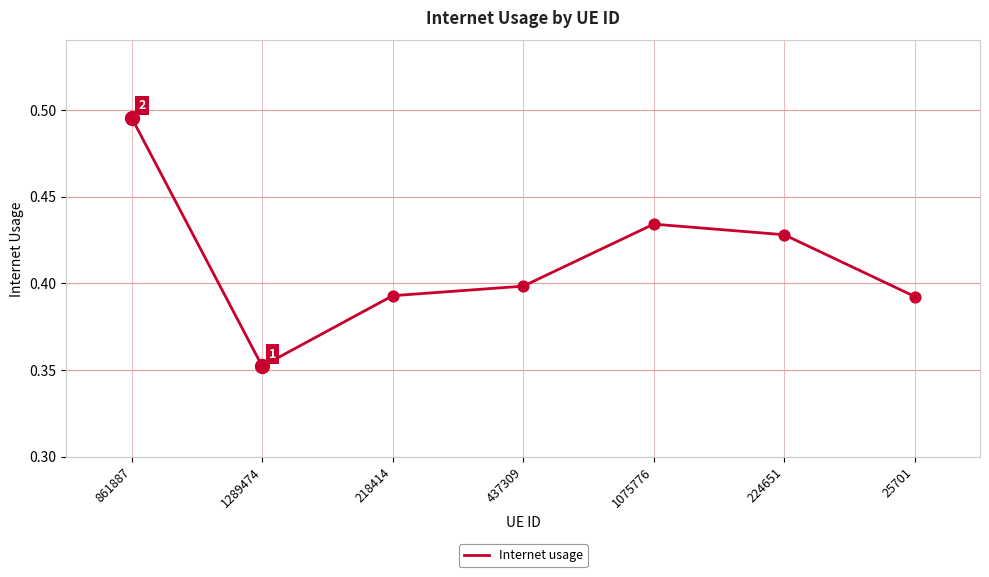

What is the change in value from 1289474 to 224651?

+0.1